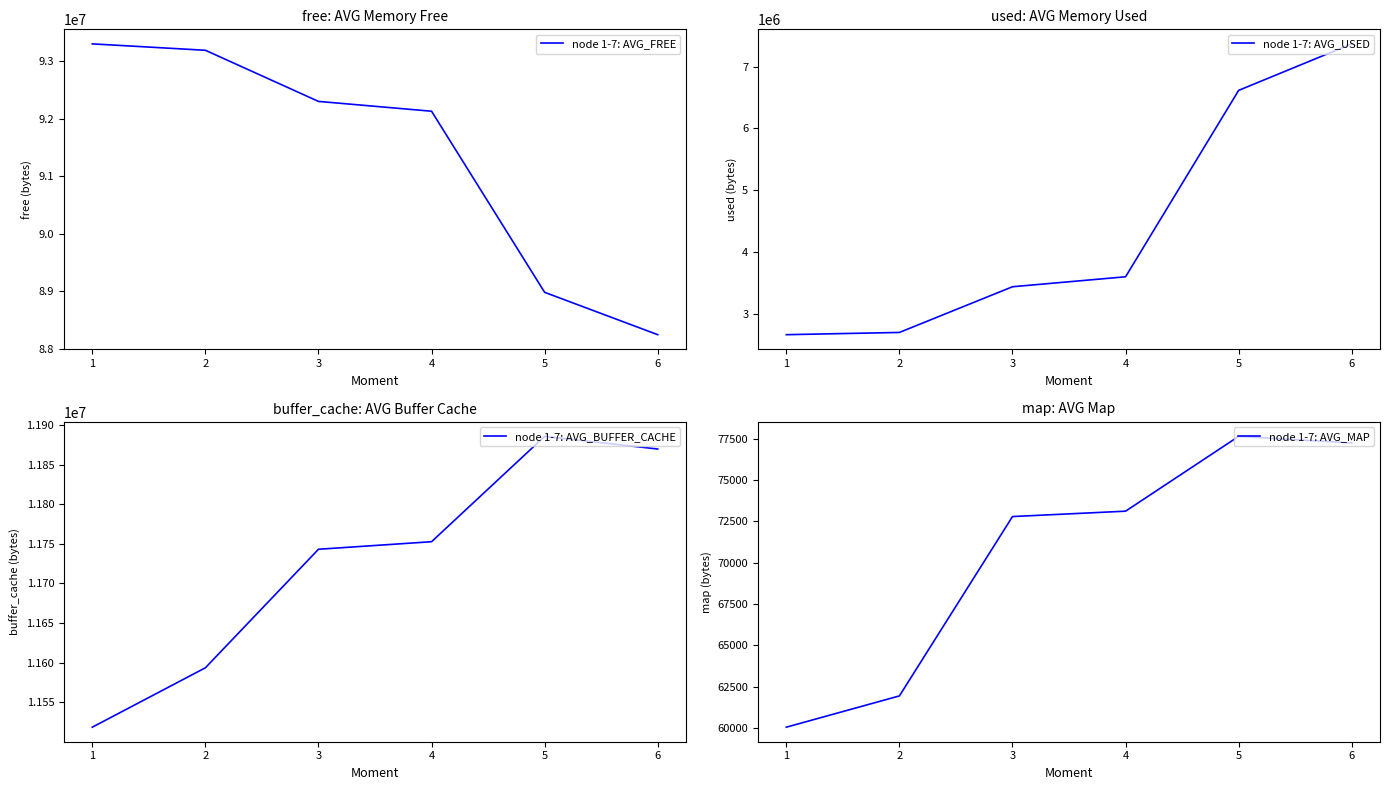

True or false: node 1-7: AVG_MAP and node 1-7: AVG_BUFFER_CACHE cross at least once.

False